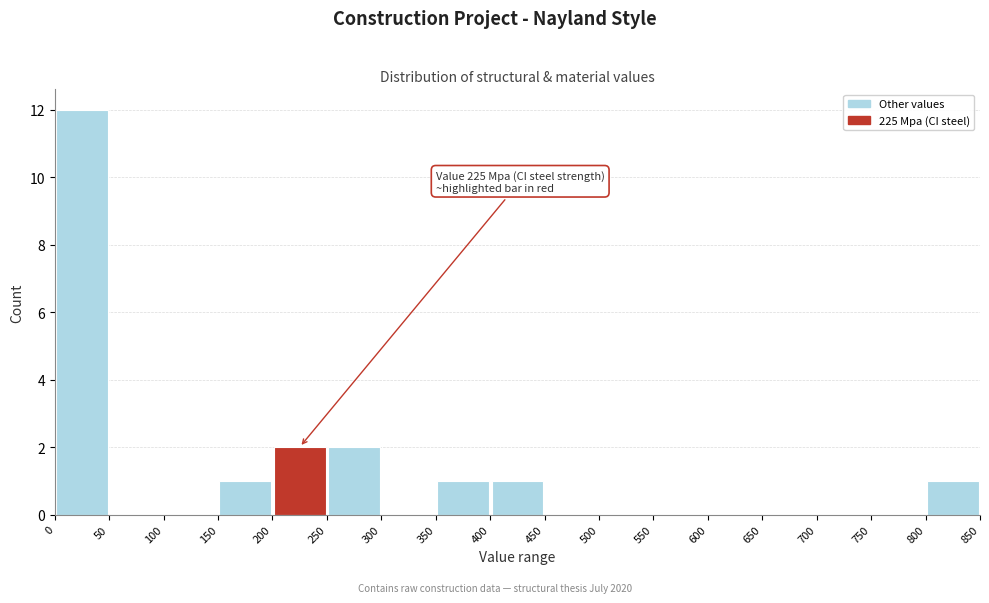

Which range on the x-axis has the tallest bar?

0 to 50